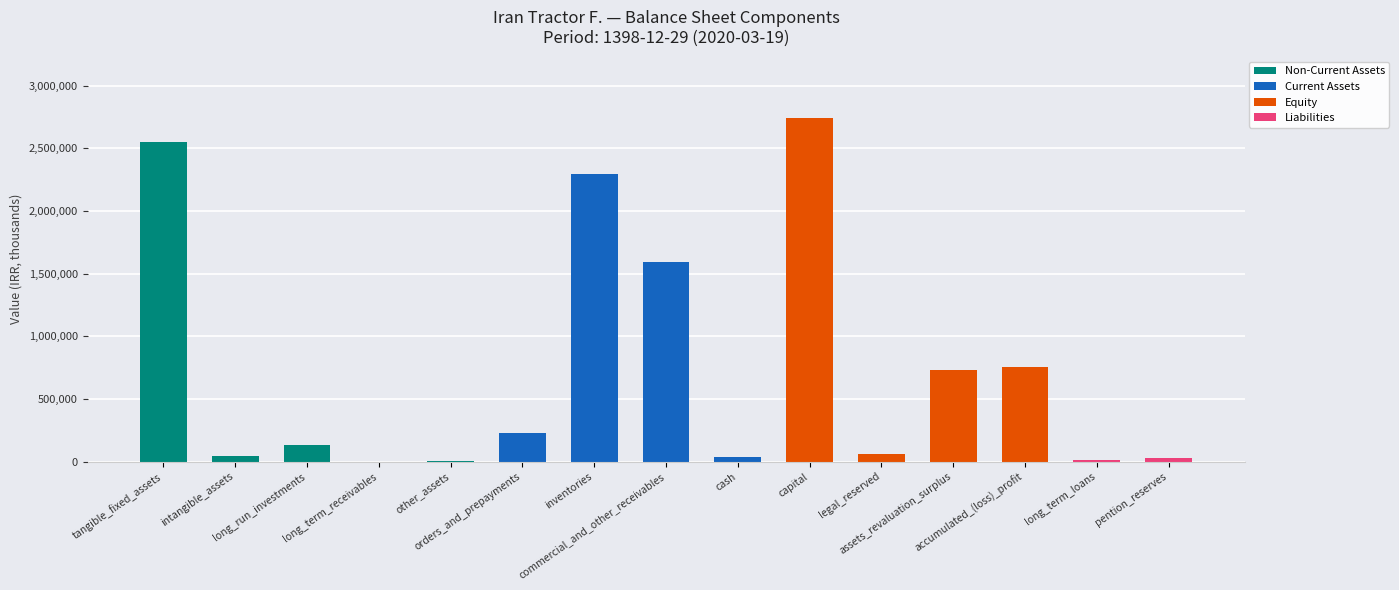

Does the chart contain stacked bars?

Yes